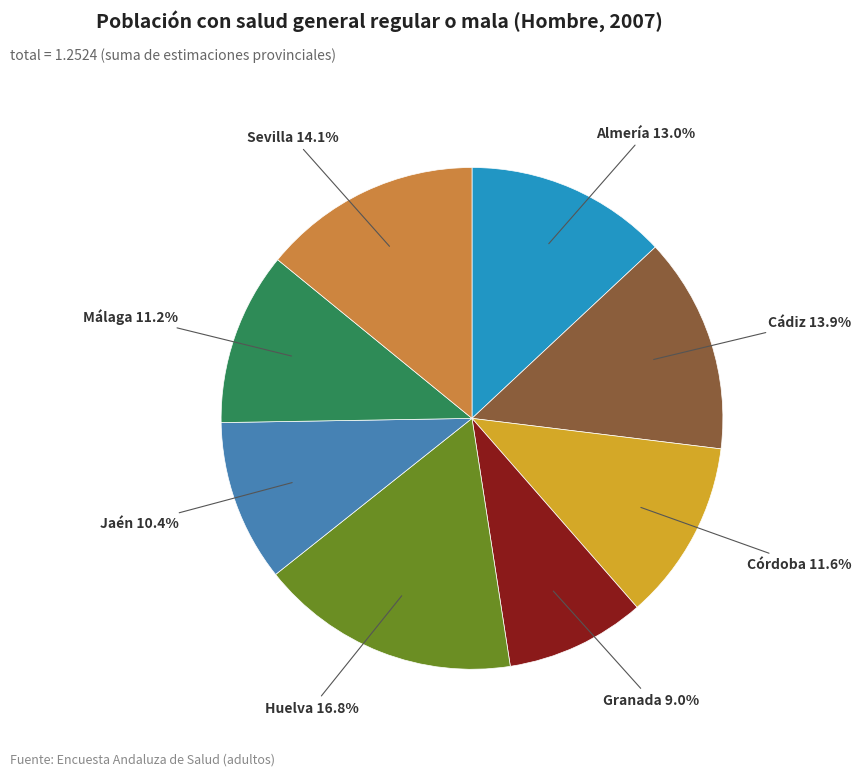

Does any single category account for the majority?

No